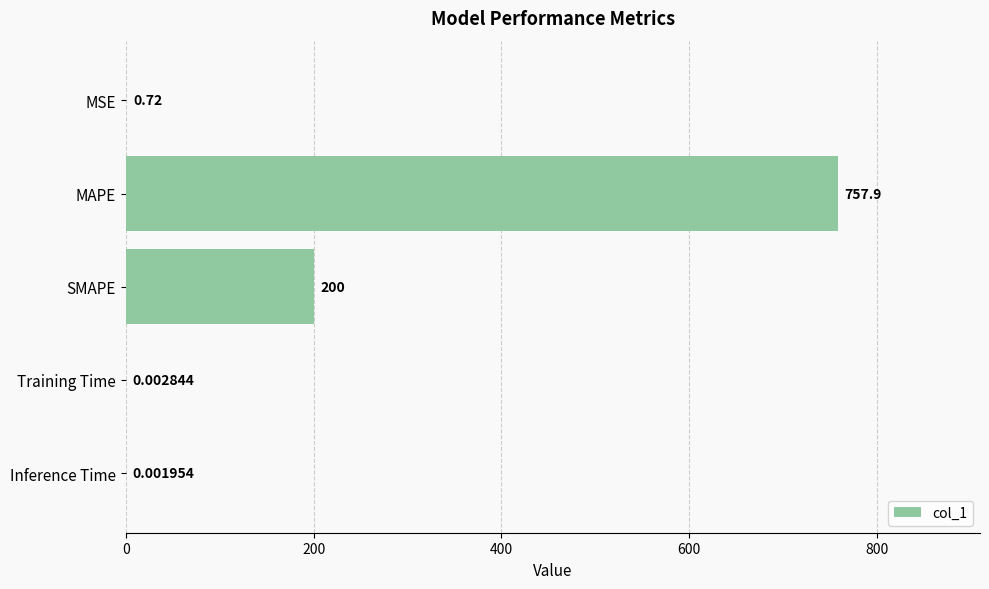

What is the sum of all values?

958.6